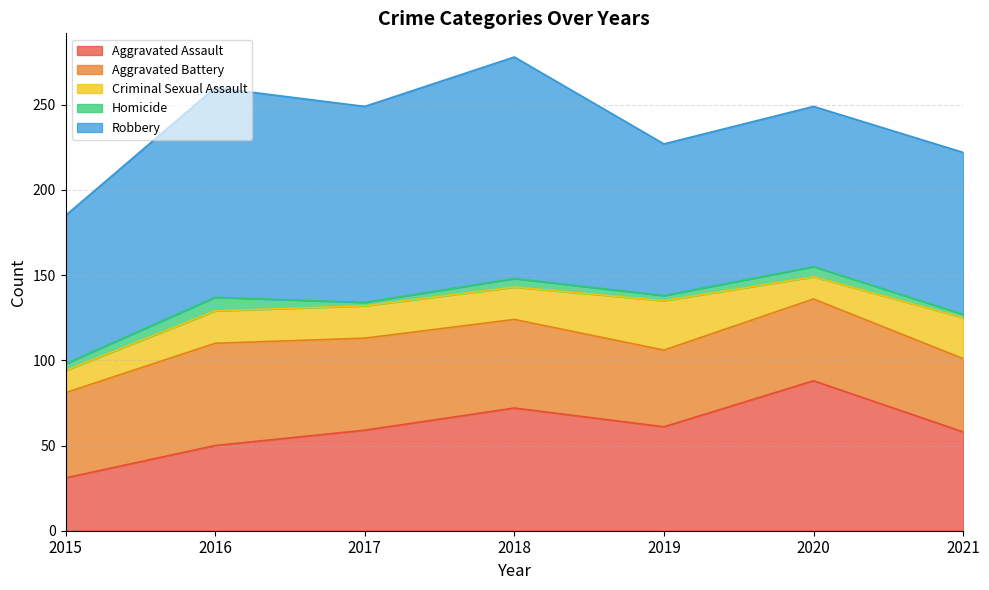

Count the number of categories in the chart.

7